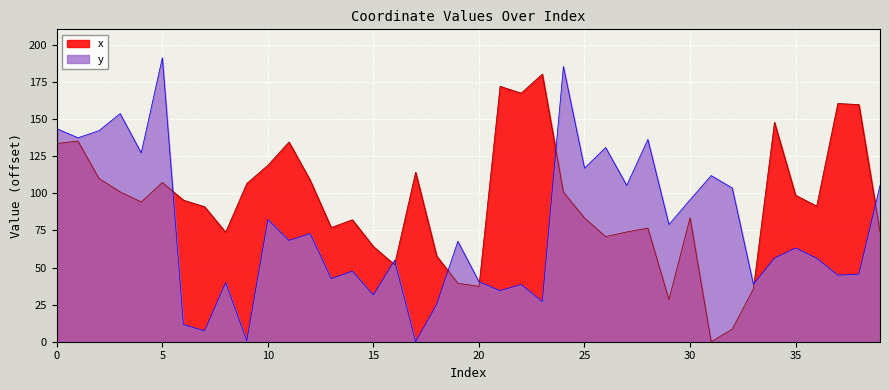

Does the chart display data point markers on the line(s)?

No